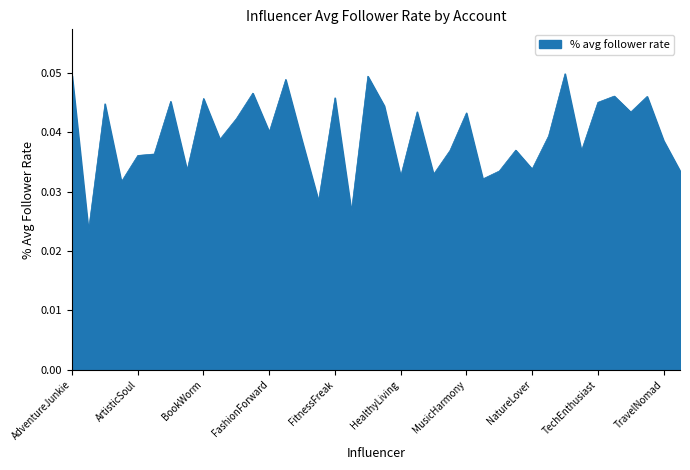

Is it true that the value at FitnessFreak is 0.1?

False